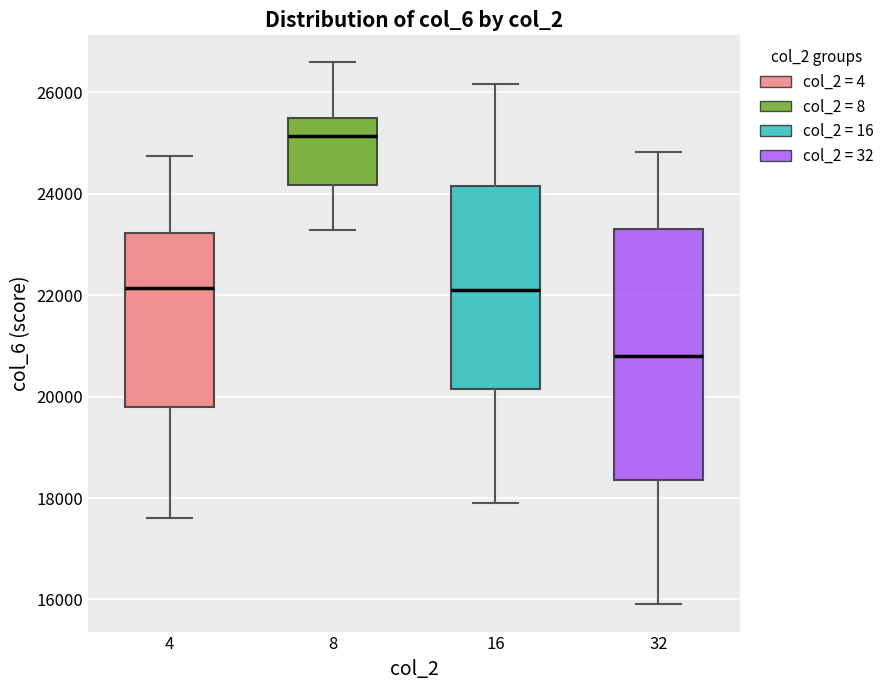

Reading left to right, transcribe this box plot: for each box, give where its median line is, the range the box spans, and where its two whiskers end, as read against the y-axis. The values are not printed on the chart, so give them approximately, as read against the axis.

4: median 22200, box 19800 to 23200, whiskers 17600 to 24800
8: median 25200, box 24200 to 25400, whiskers 23200 to 26600
16: median 22000, box 20200 to 24200, whiskers 18000 to 26200
32: median 20800, box 18400 to 23400, whiskers 16000 to 24800